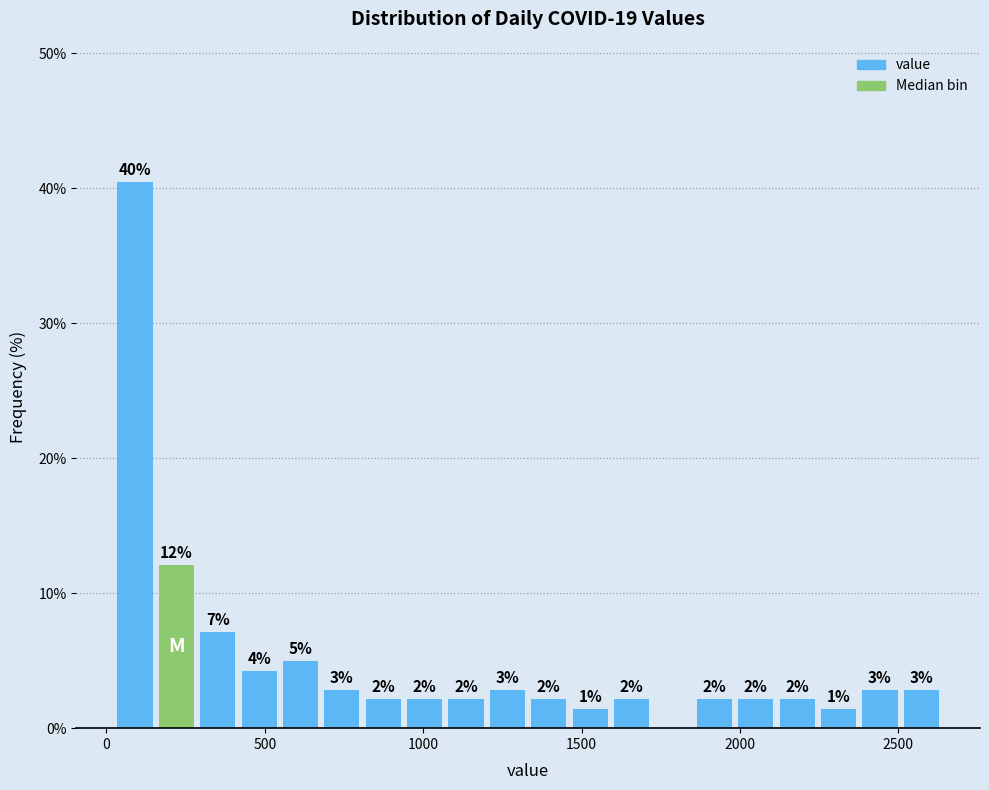

Read against the x-axis, roughly where is the centre of the tallest bar?

100